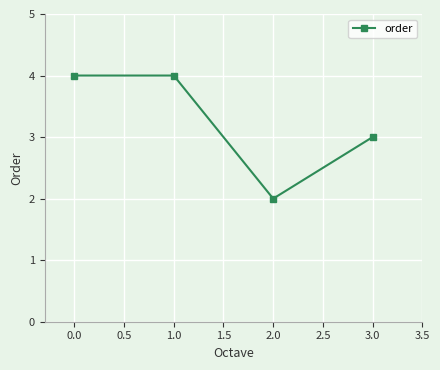

Reading left to right, transcribe all the data shown in this chart.

4	4	2	3